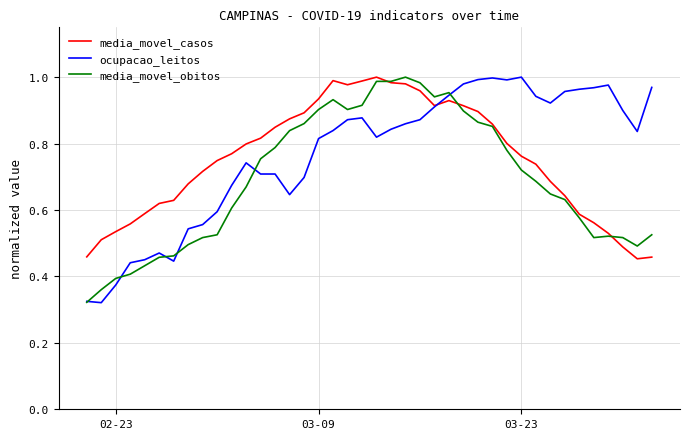

What are all the series names shown in the legend?

media_movel_casos, ocupacao_leitos, media_movel_obitos